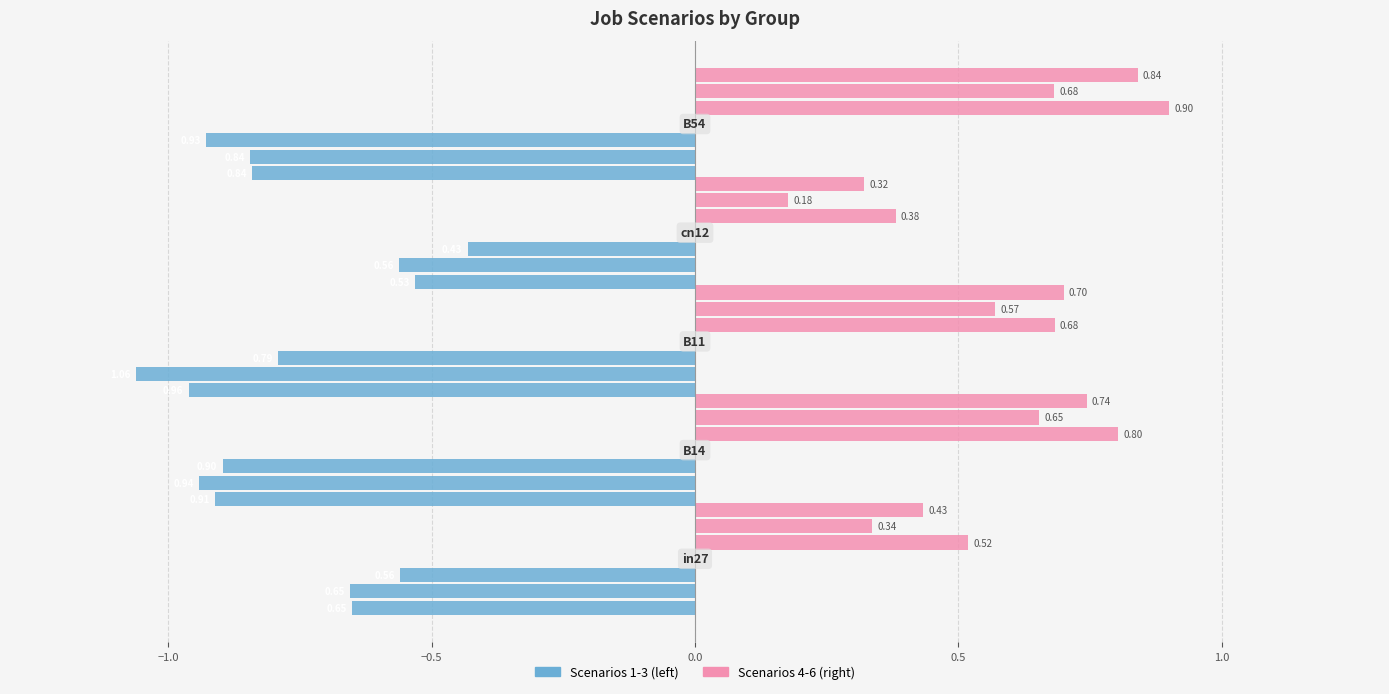

At how many categories does at least one series exceed 0?

5